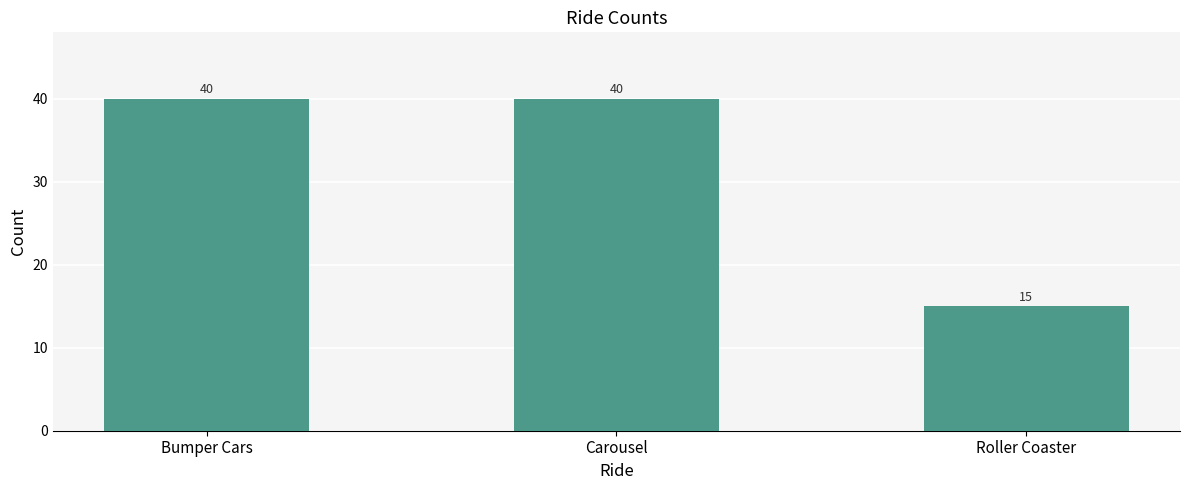

Does the chart contain stacked bars?

No